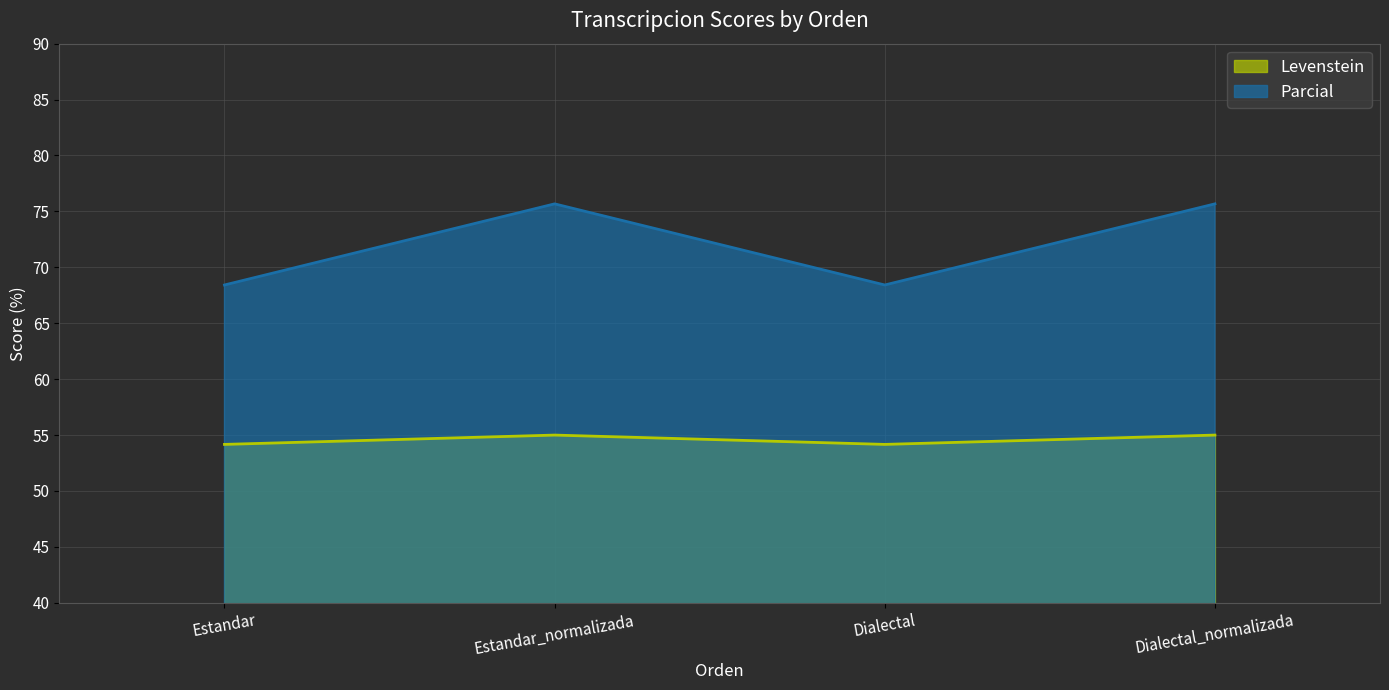

How many lines are shown in the chart?

2